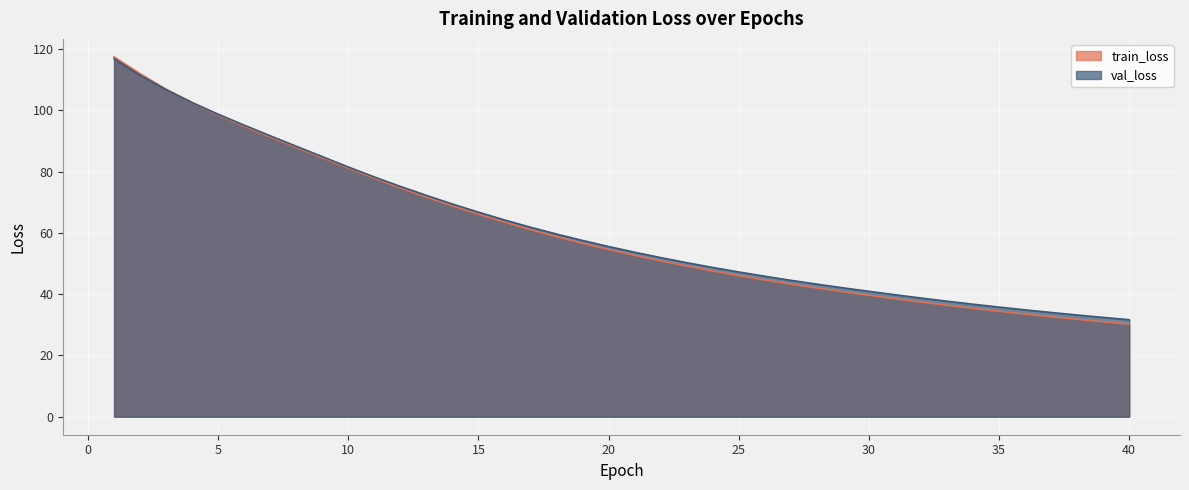

Where do train_loss and val_loss first cross each other?

3 and 4